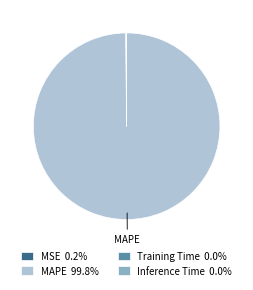

Is there a majority slice in this chart?

Yes